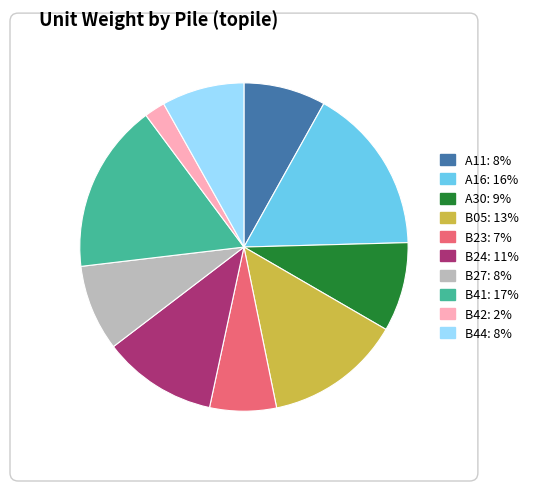

Do B42 and B27 together represent more than half of the pie?

No